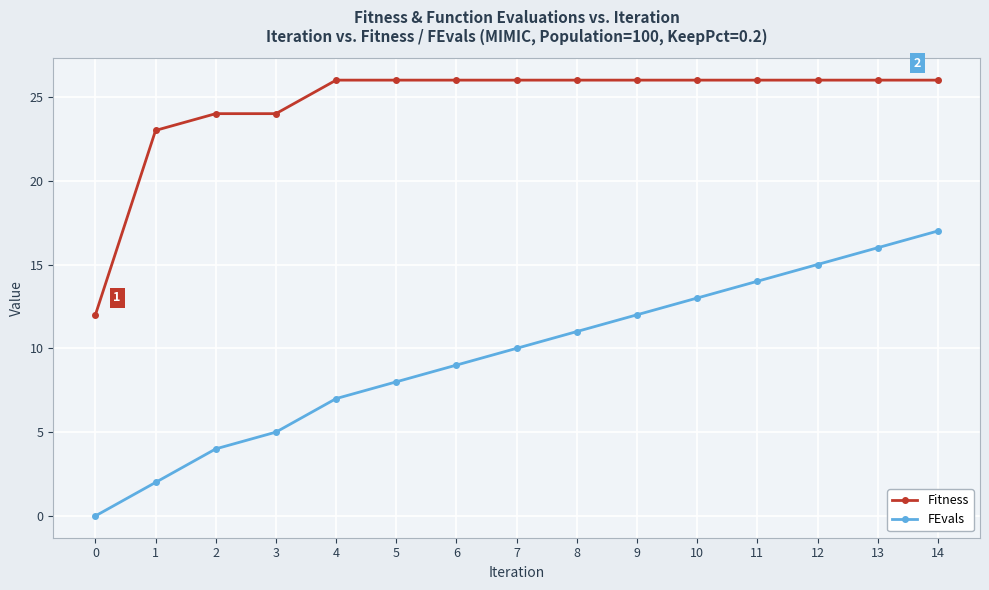

True or false: FEvals and Fitness cross at least once.

False